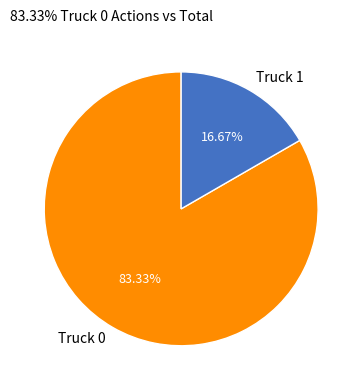

To the nearest percent, what portion does Truck 1 represent?

17%